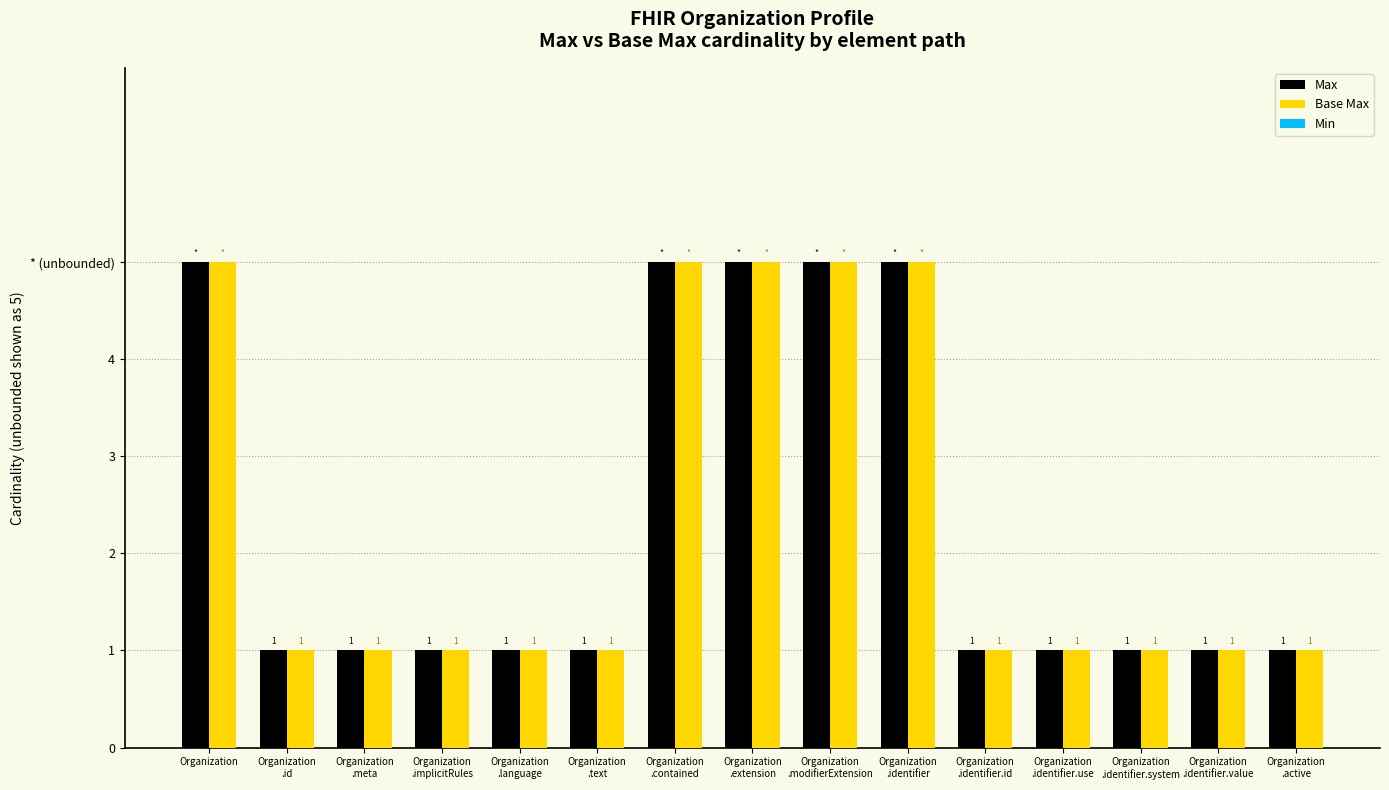

Which series has the largest total across all categories?

Max